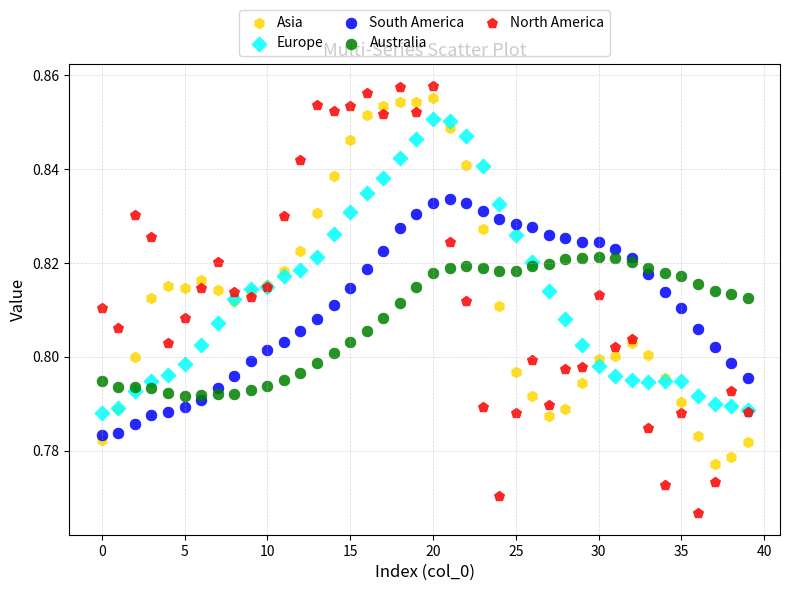

Which series has the largest Y range (max minus min)?

North America